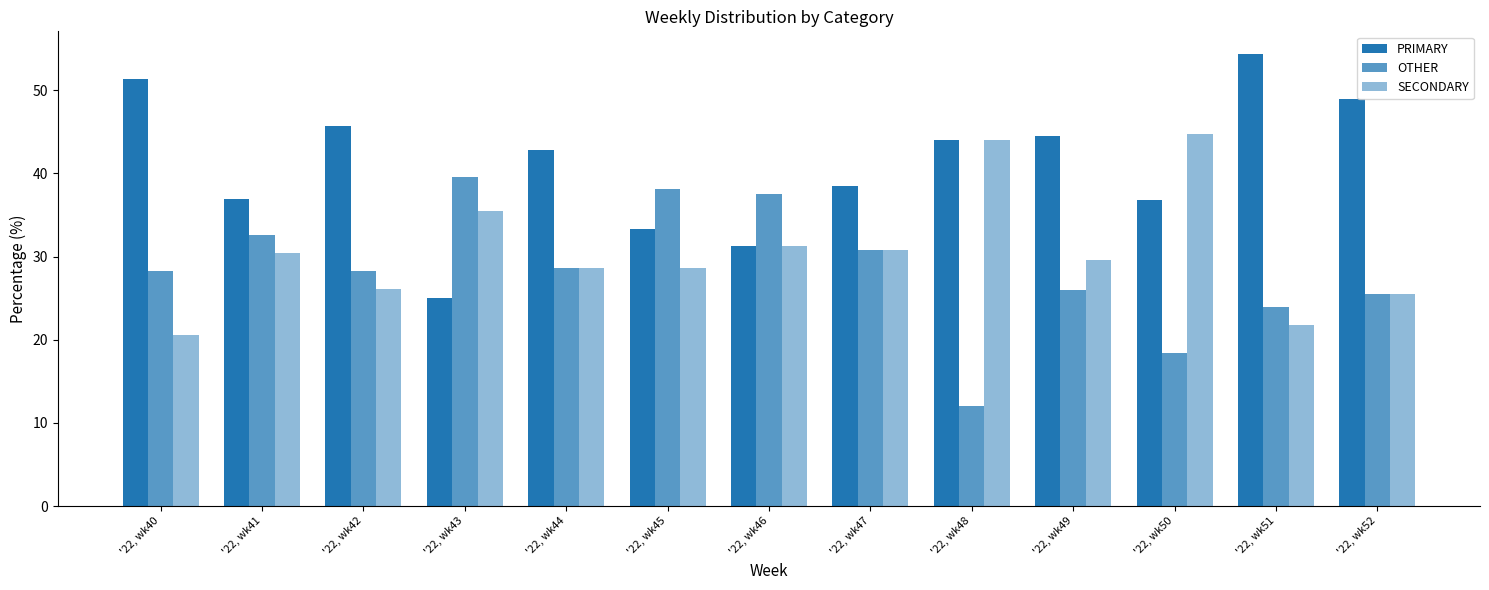

Which series has the largest range (max minus min)?

PRIMARY